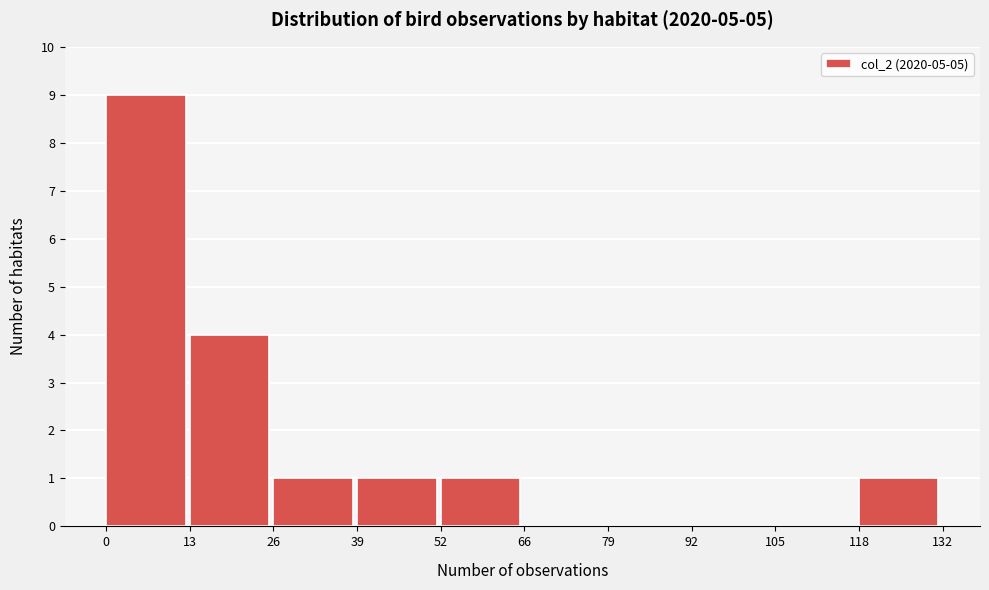

Reading left to right, transcribe this chart: for each bar, give the range it covers on the x-axis and its height. The values are not printed on the chart, so give them approximately, as read against the axis.

0 to 13: 9
13 to 26: 4
26 to 39: 1
39 to 52: 1
52 to 66: 1
66 to 79: 0
79 to 92: 0
92 to 105: 0
105 to 118: 0
118 to 132: 1